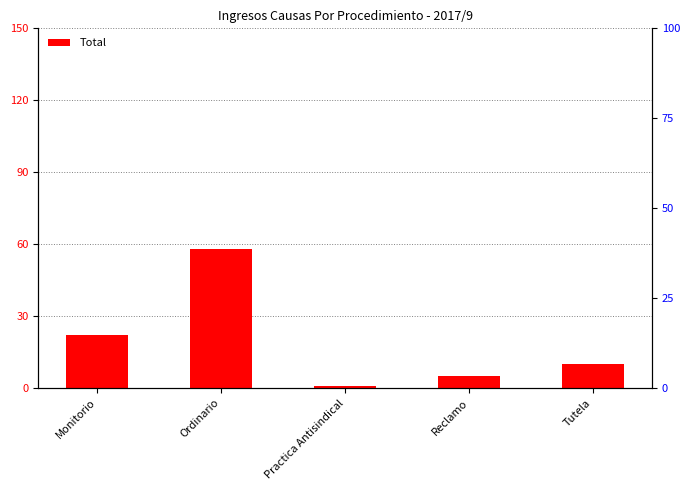

Which category has the highest value across all series?

Ordinario